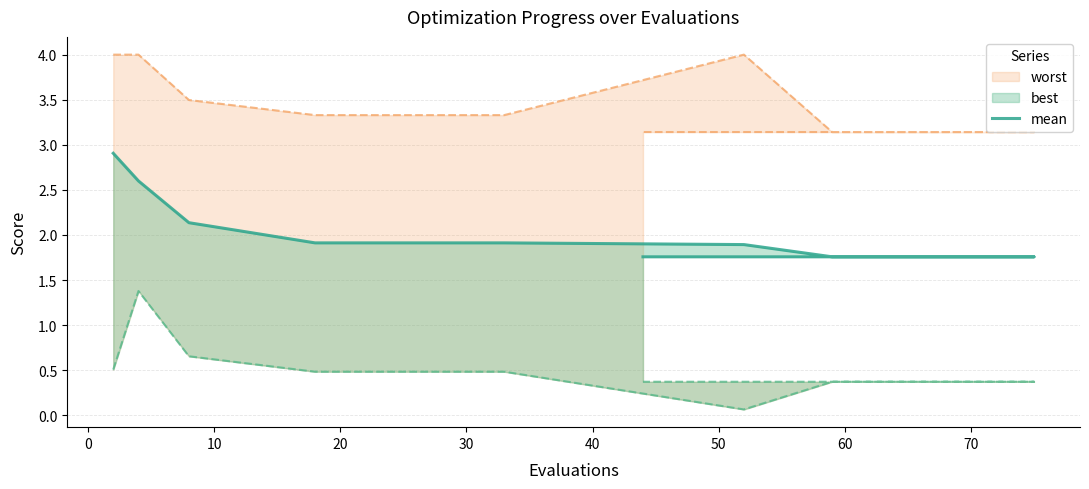

Is it true that the value at 10 is 3.0?

False